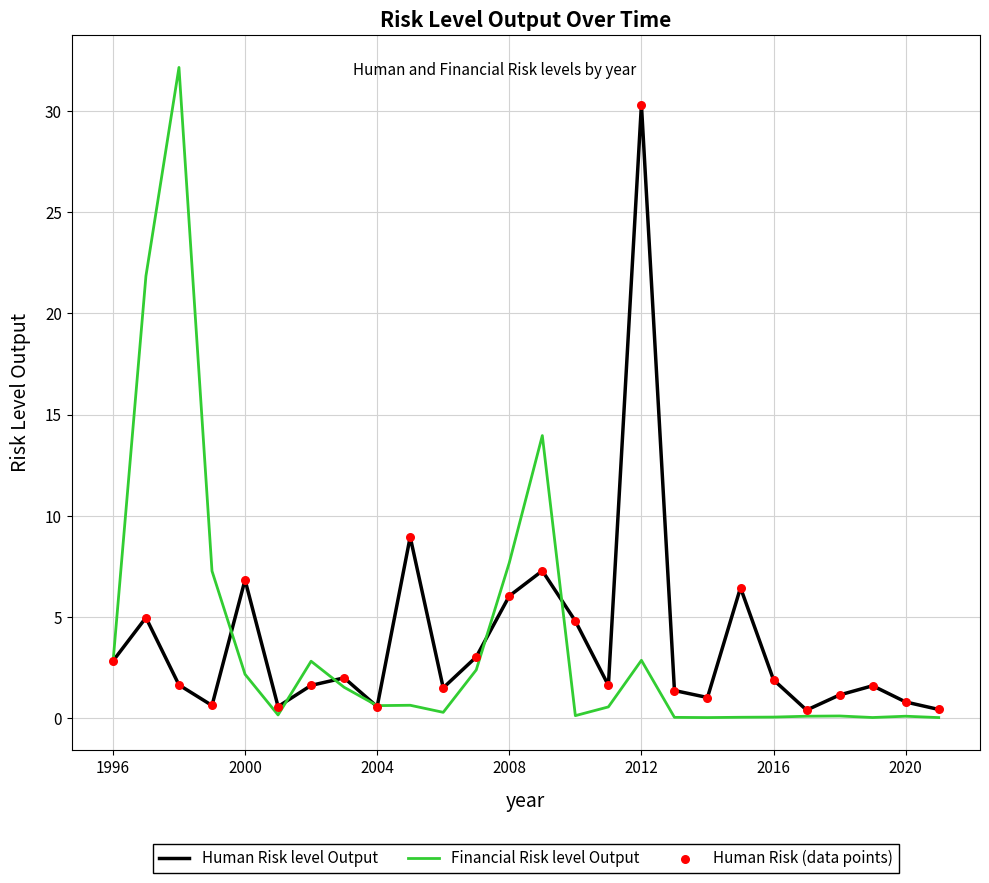

Which series has the largest range (max minus min)?

Financial Risk level Output